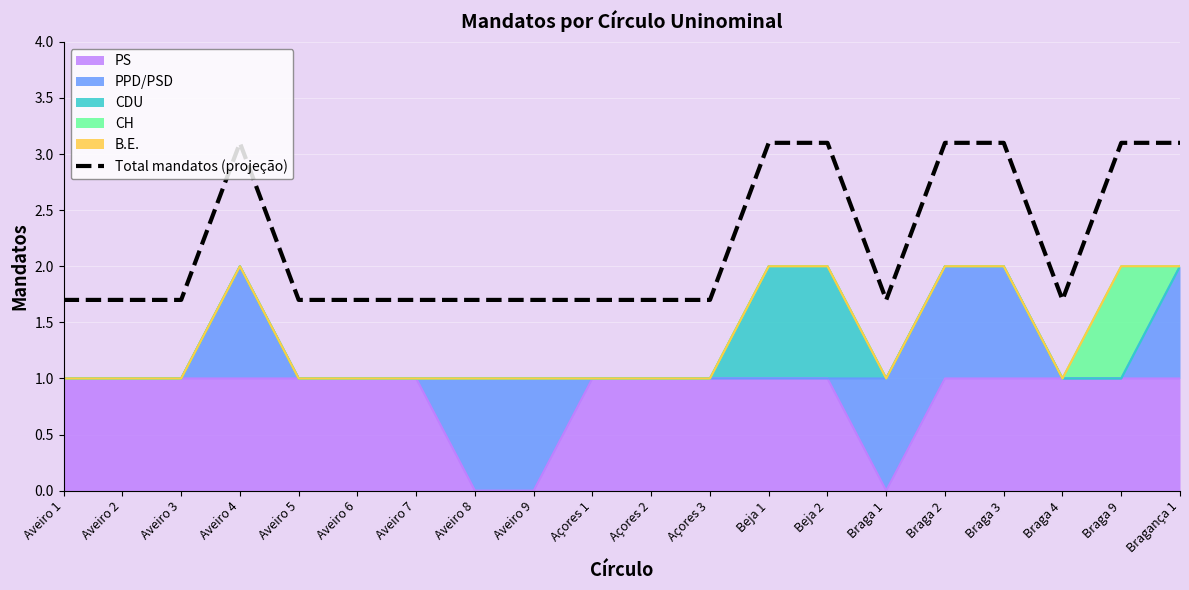

What is the value of the 16th point from the left?

3.1